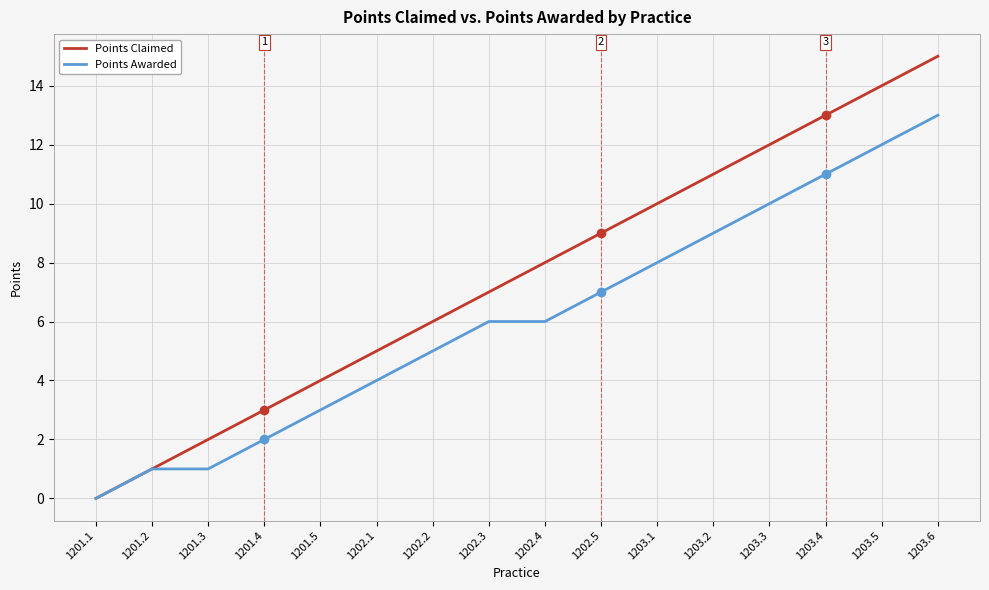

What is the maximum value for Points Awarded?

13